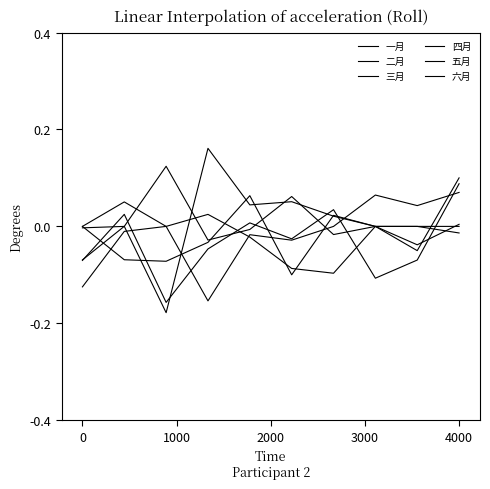

List the series in order of their peak value, highest first.

一月, 六月, 四月, 三月, 五月, 二月